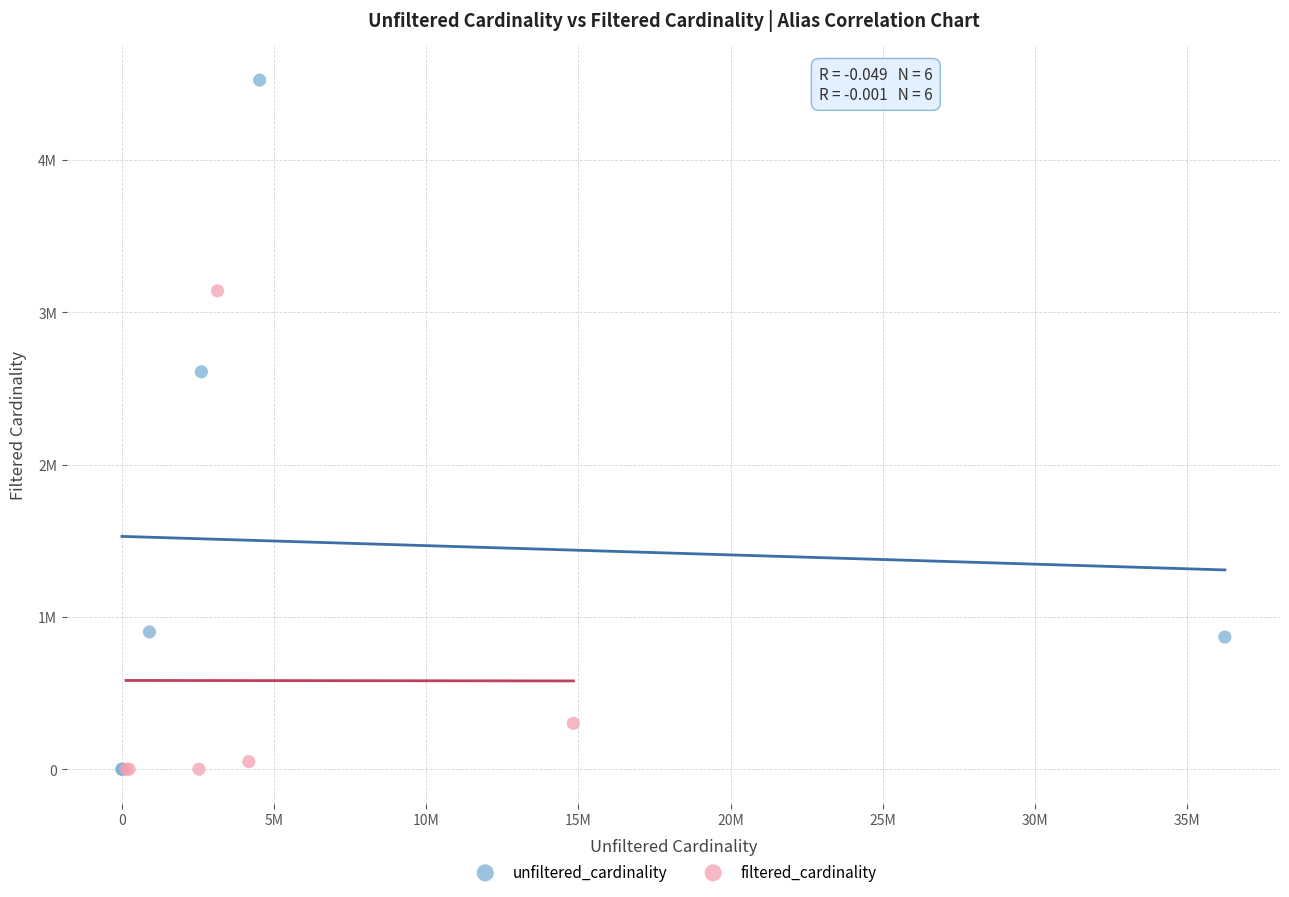

Which series reaches the maximum Y coordinate?

unfiltered_cardinality